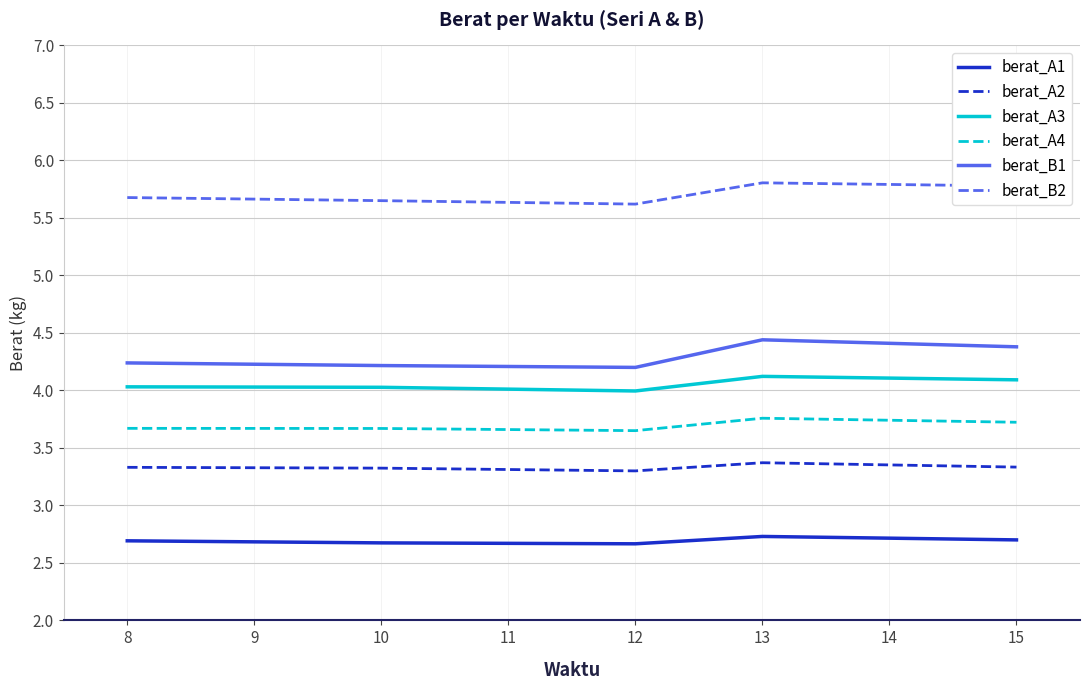

What is the greatest value displayed?

5.8